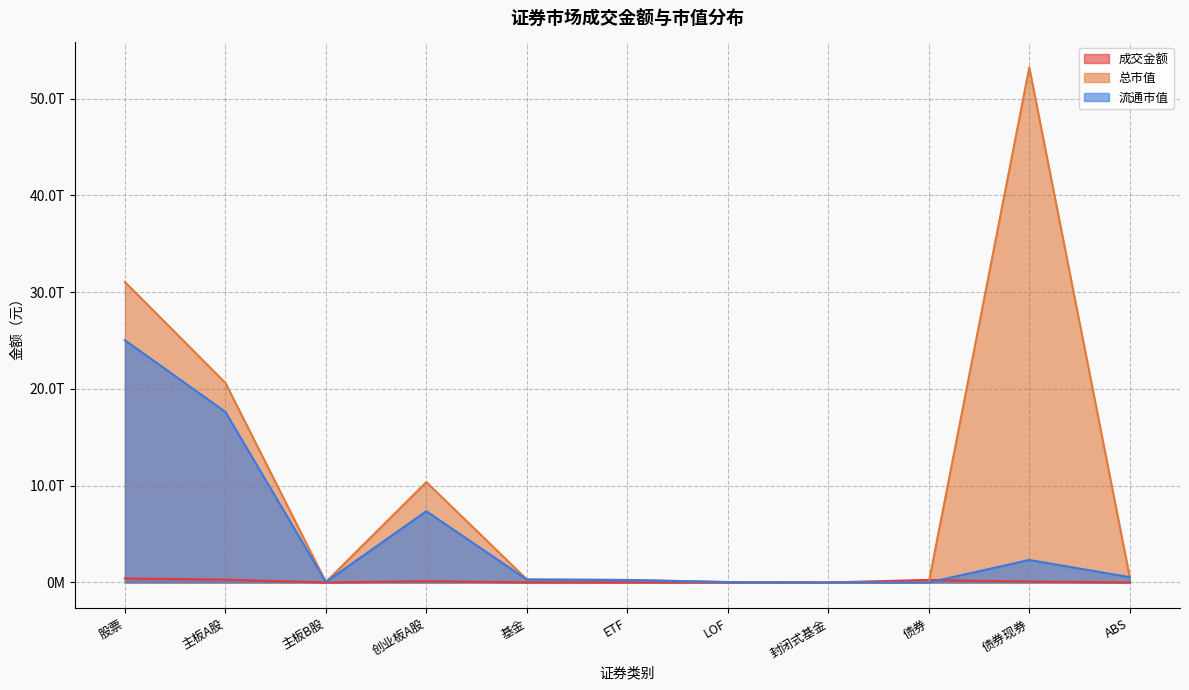

What is the total value across all series at 创业板A股?

17866435328337.7